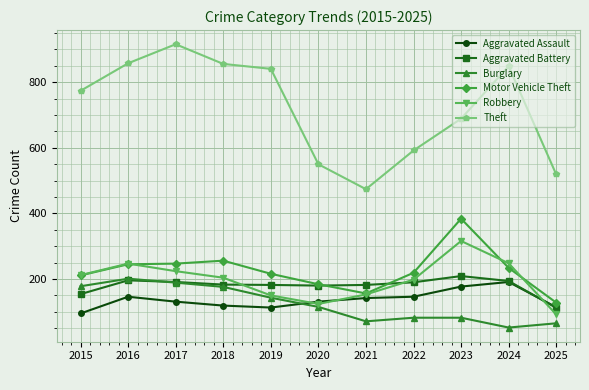

The Aggravated Assault series shows 255 at 2021. True or false?

False